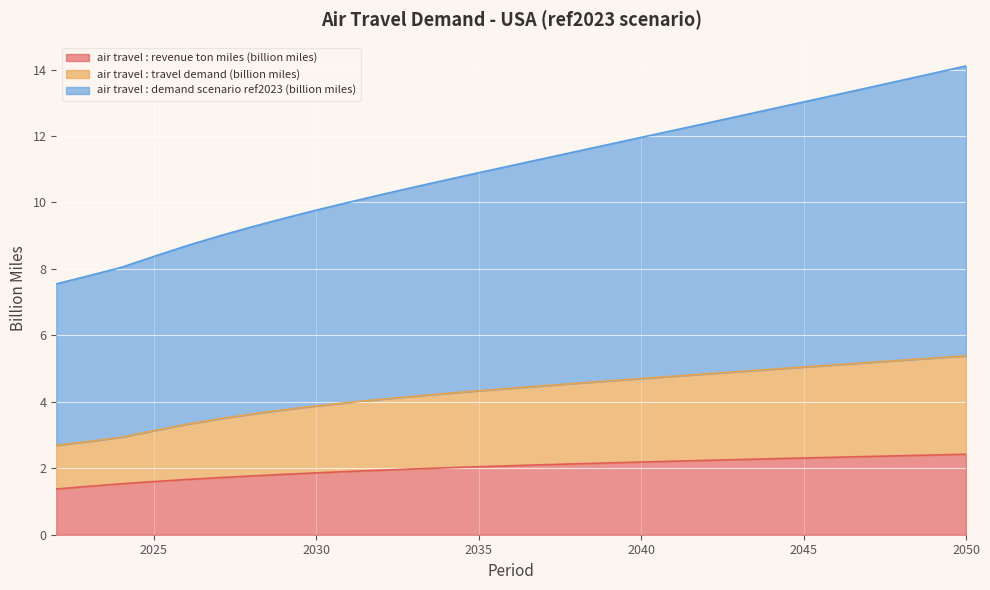

What is the difference between the highest and lowest values at 2041?

10.0